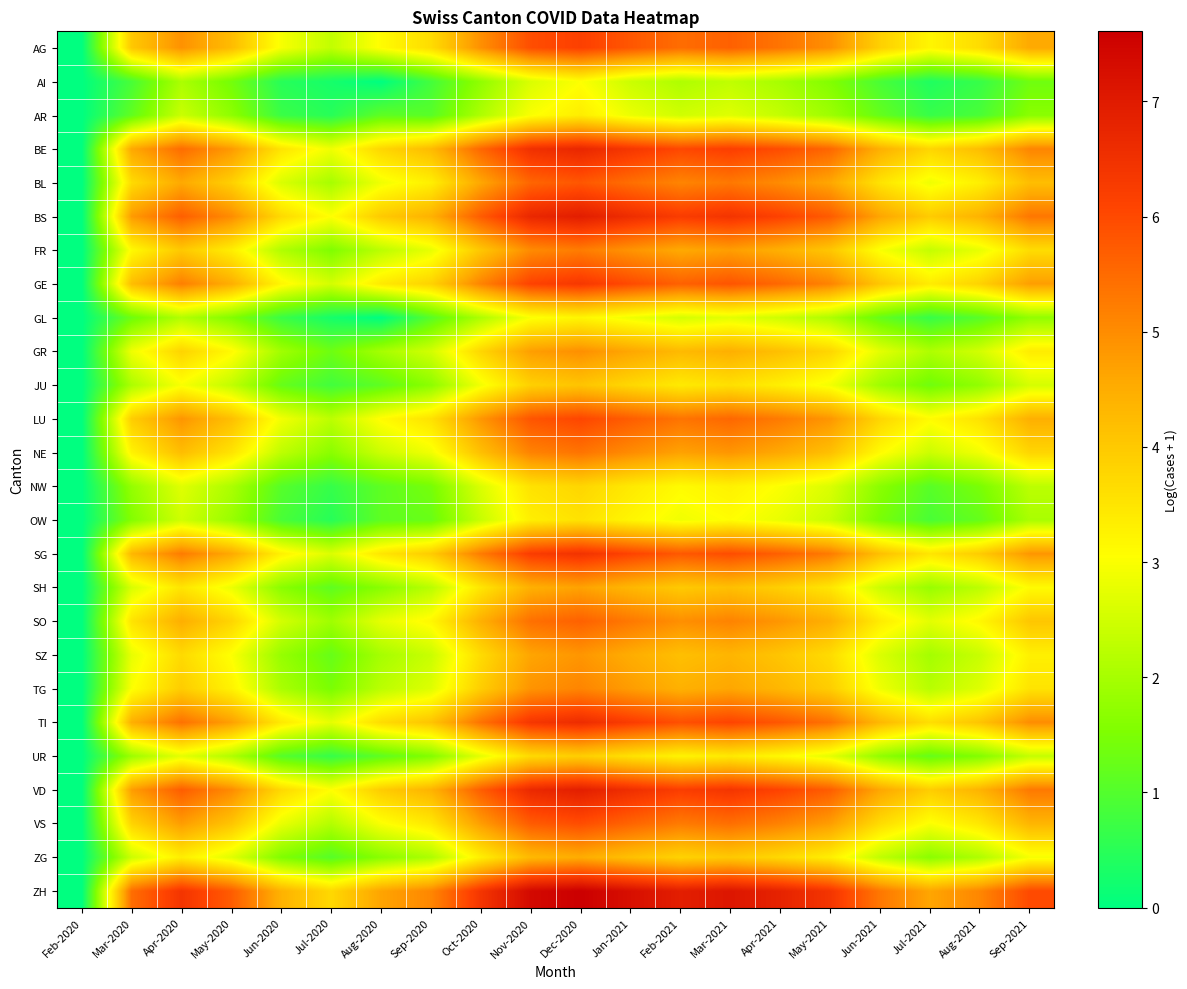

What is the maximum value shown in the chart?

7.6